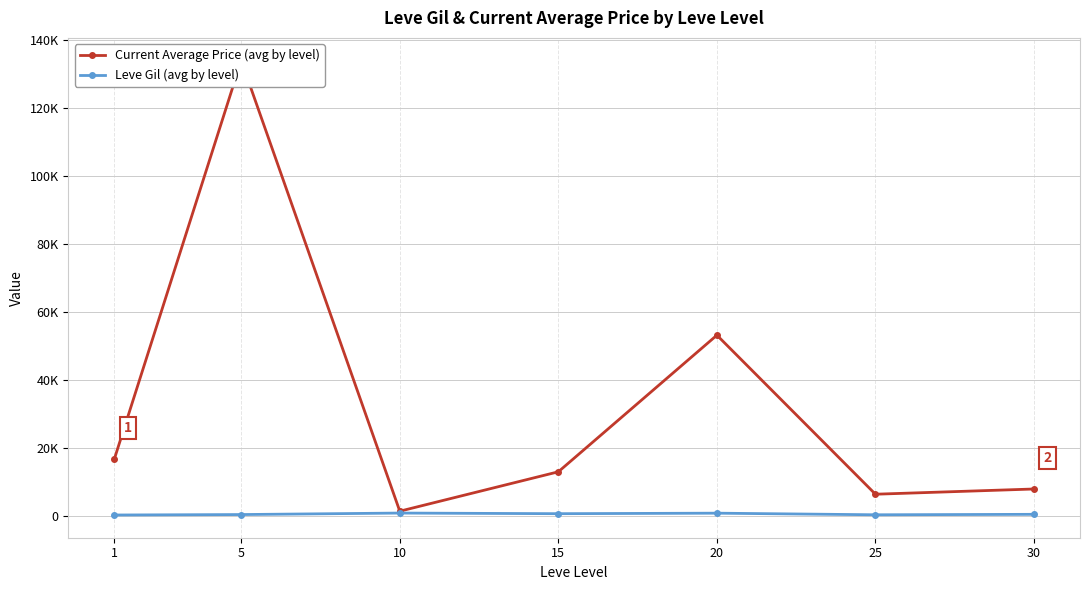

The Current Average Price (avg by level) series shows 7889.8 at 30. True or false?

True